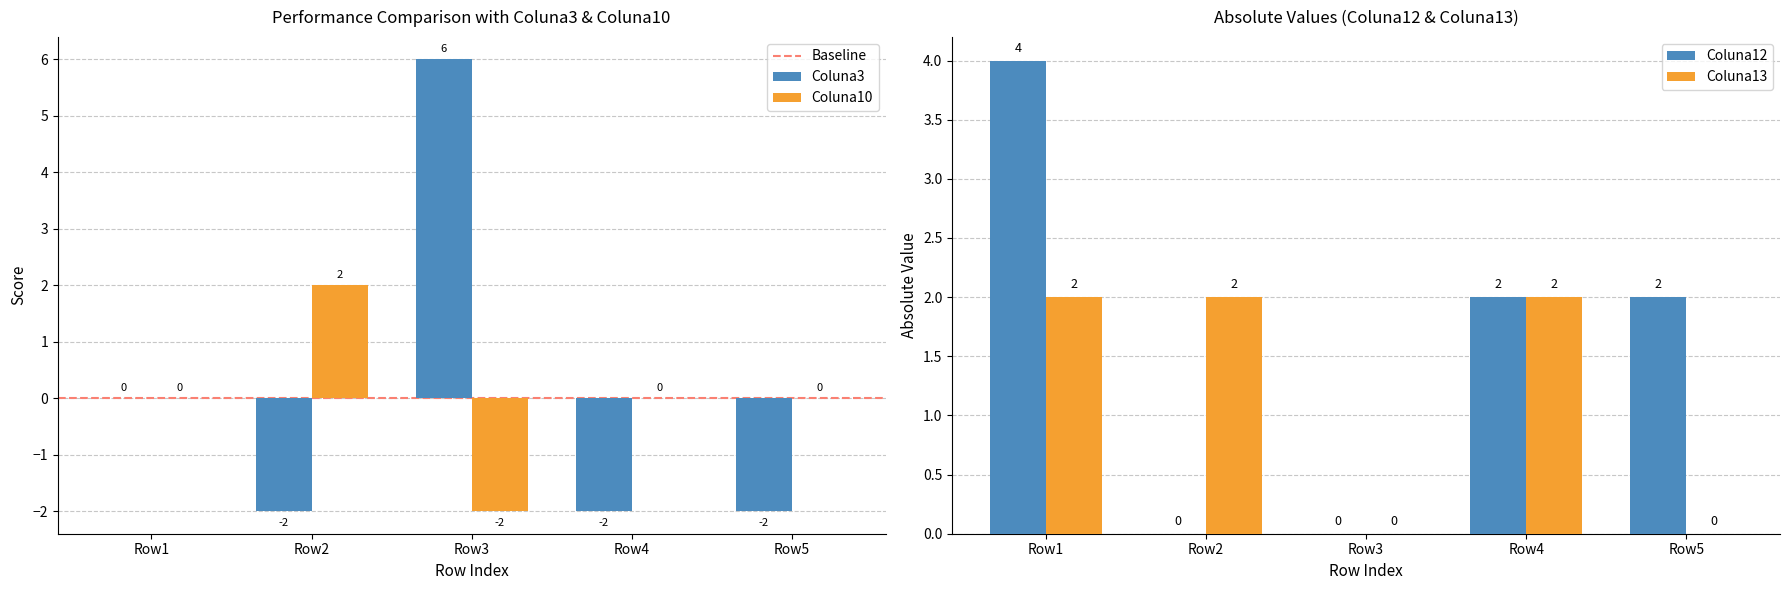

What is the sum of the Coluna3 values at Row4 and Row5?

-4